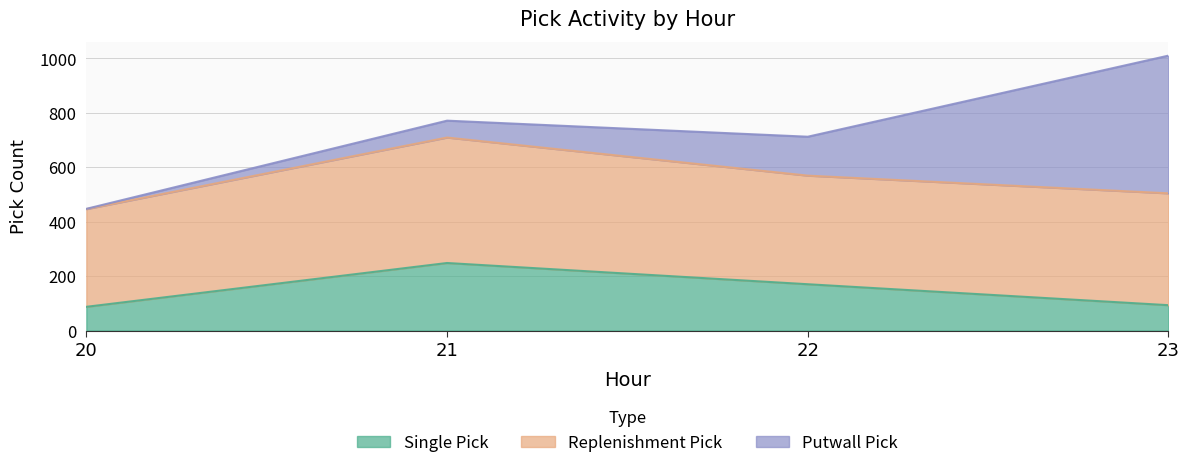

How many series are shown in this chart?

3